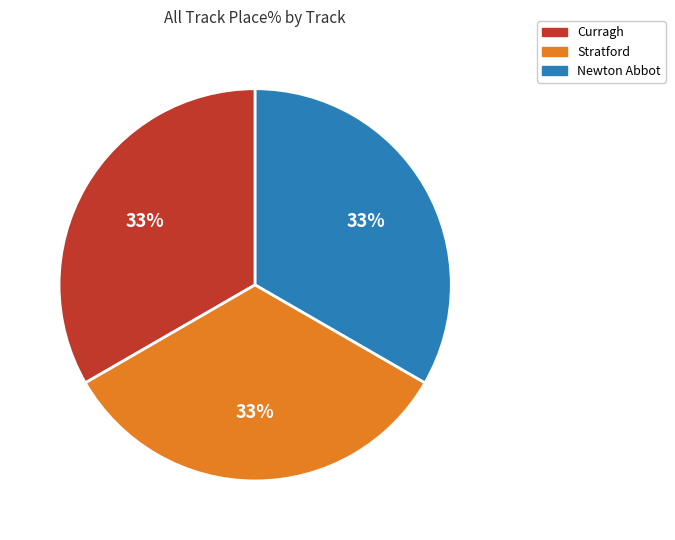

Is there a majority slice in this chart?

No